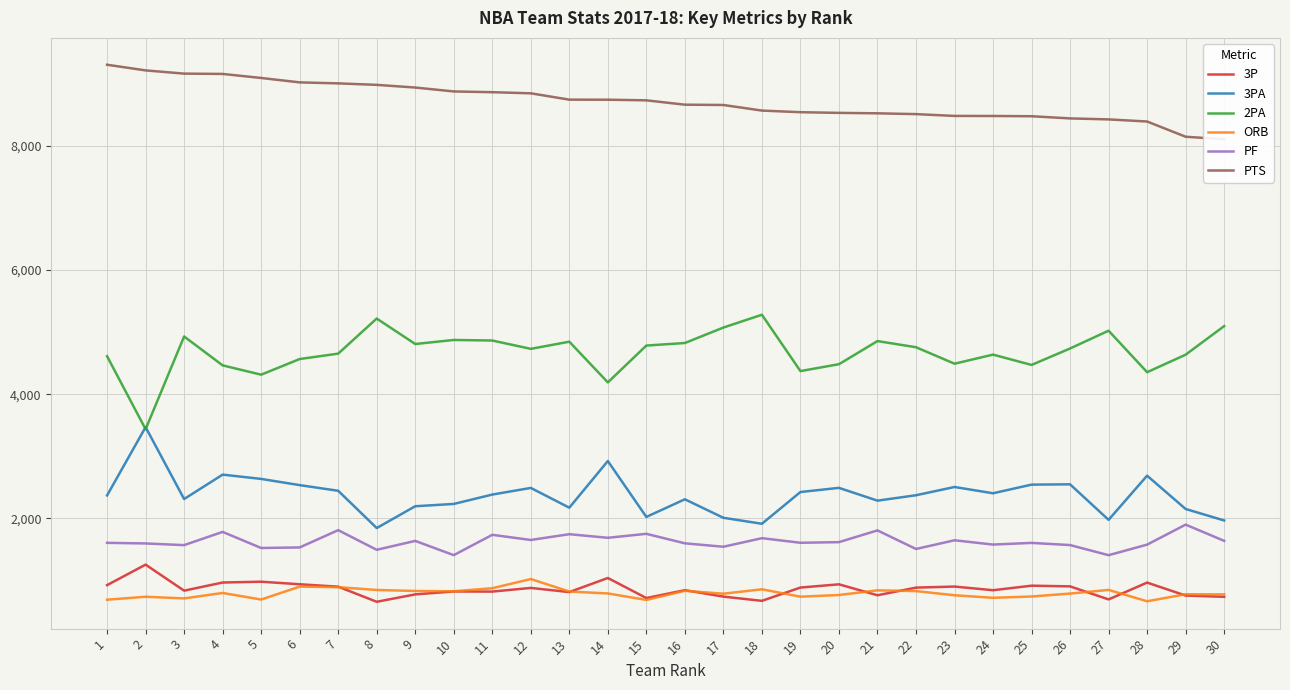

How many lines are shown in the chart?

6